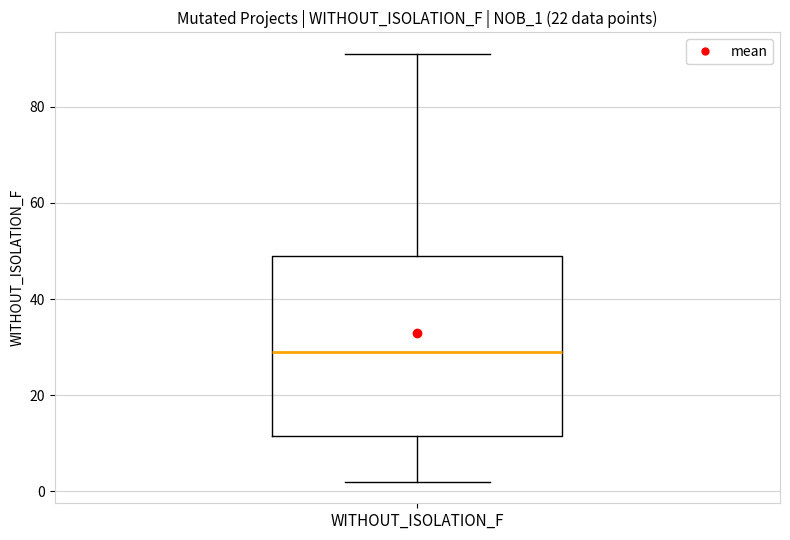

Where is the upper edge of the box for WITHOUT_ISOLATION_F on the y-axis? The values are not printed on the chart, so give them approximately, as read against the axis.

50